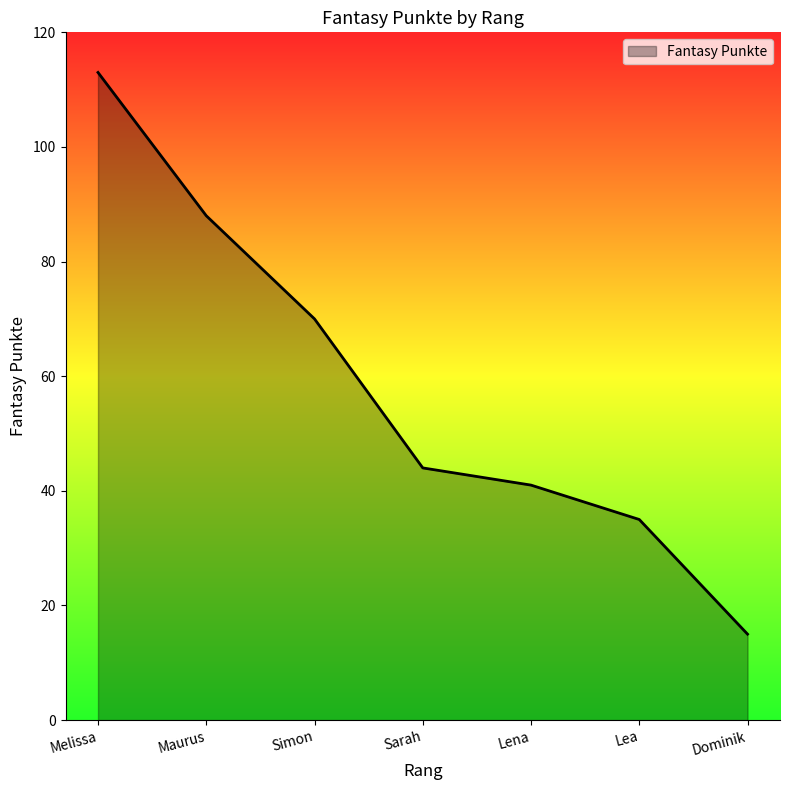

What is the minimum value shown in the chart?

15